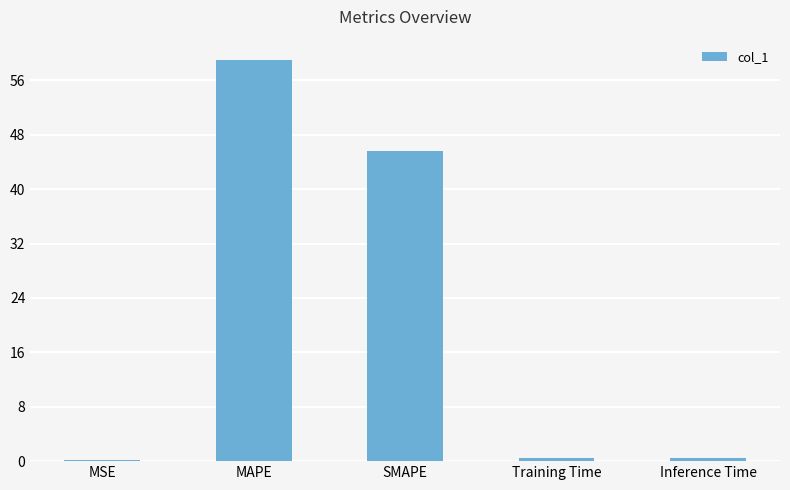

Between MAPE and MSE, which is larger?

MAPE